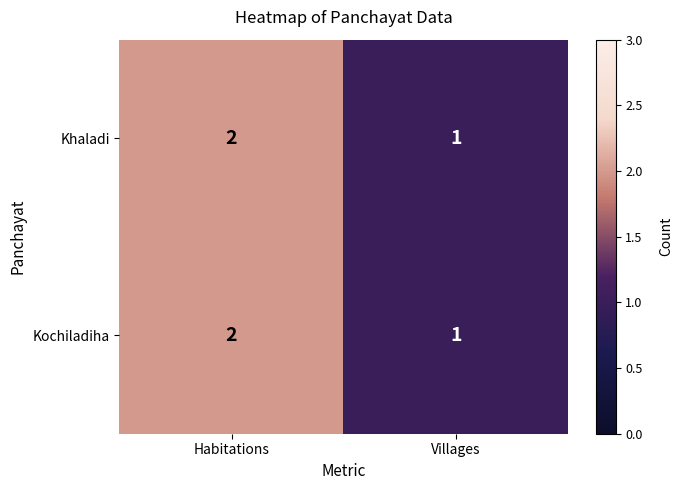

What is the total value across all series at Habitations?

4